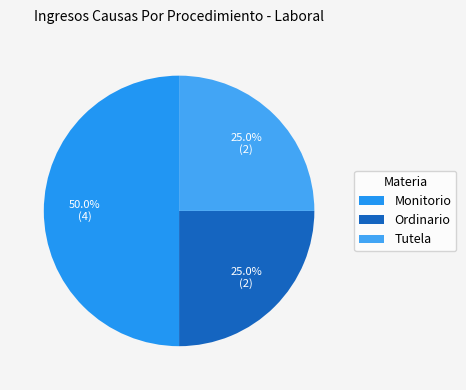

What portion of the pie excludes Monitorio?

50.0%